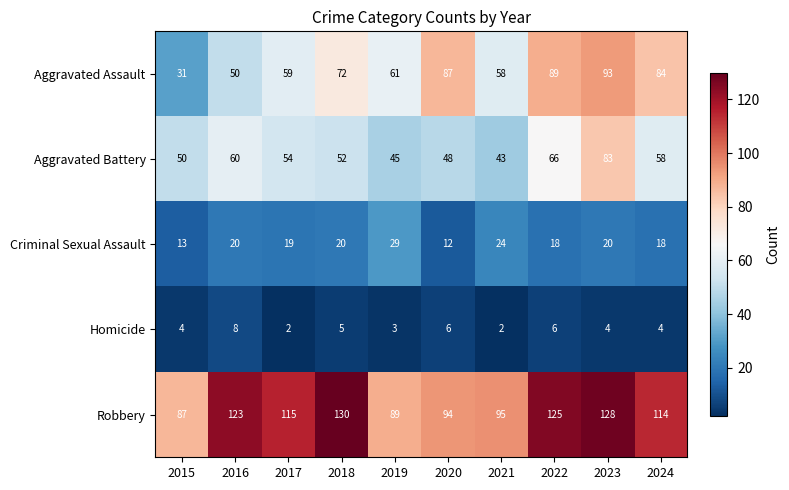

At which category is the sum across all series the highest?

2023